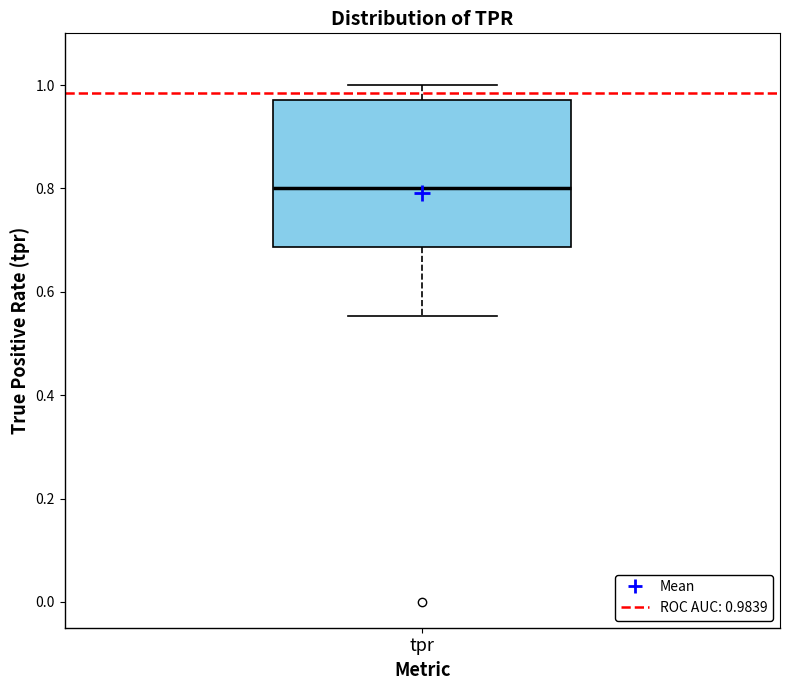

Transcribe this box plot: give where the median line is, the range the box spans, and where the two whiskers end, as read against the y-axis. The values are not printed on the chart, so give them approximately, as read against the axis.

median 0.80, box 0.68 to 0.98, whiskers 0.56 to 1.00